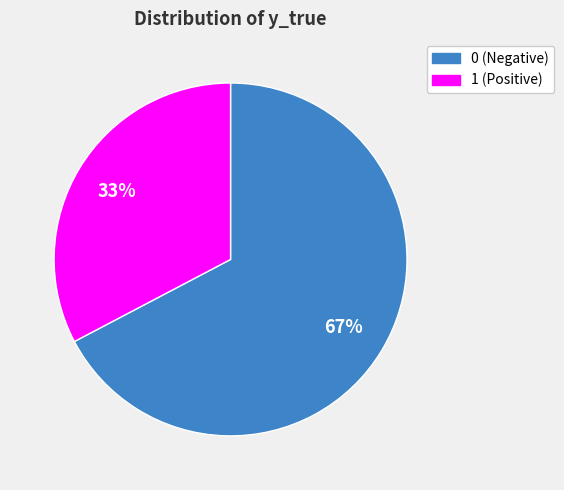

Is there a majority slice in this chart?

Yes